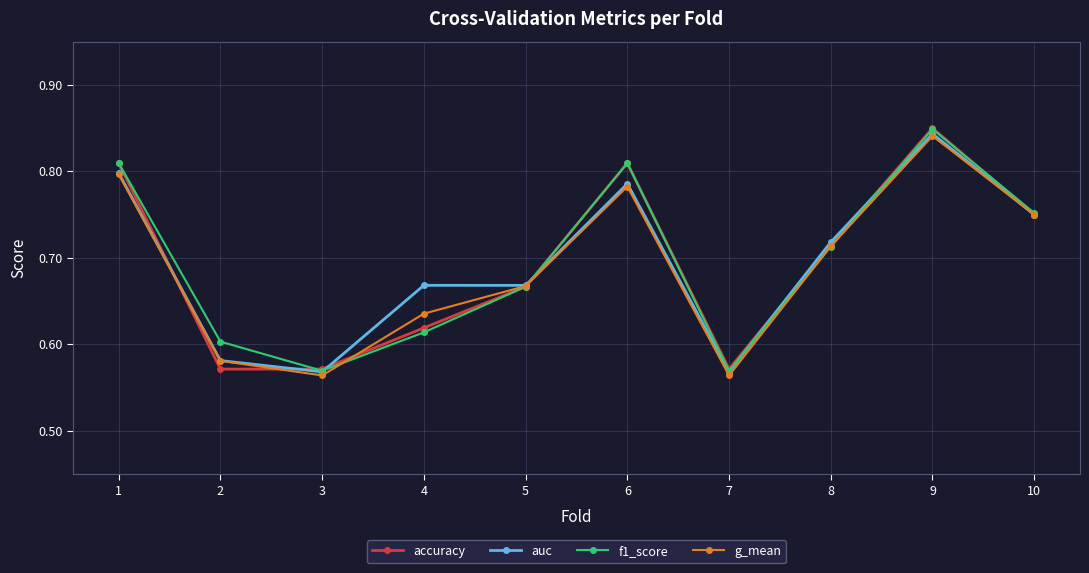

What is the total value across all series at 4?

2.5